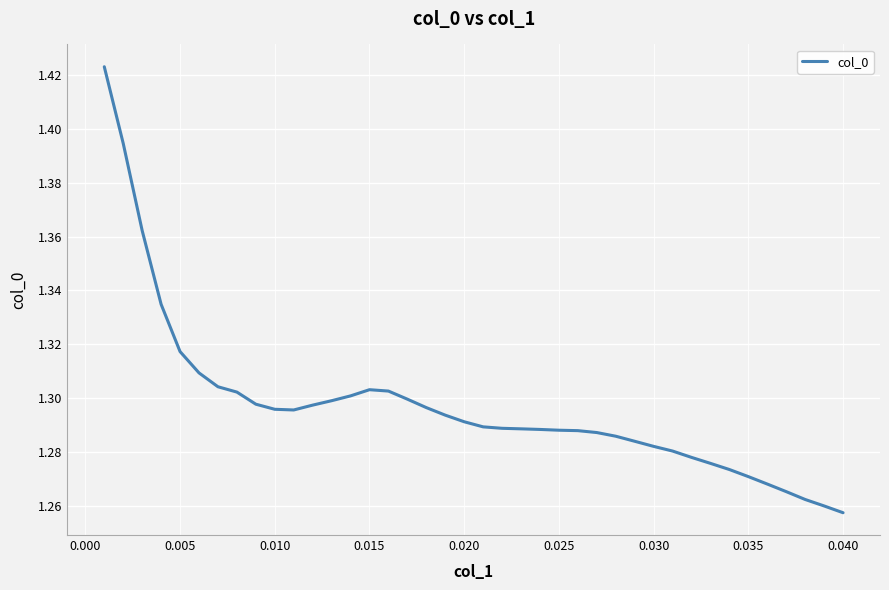

The value at 0.040 is 0.3. True or false?

False